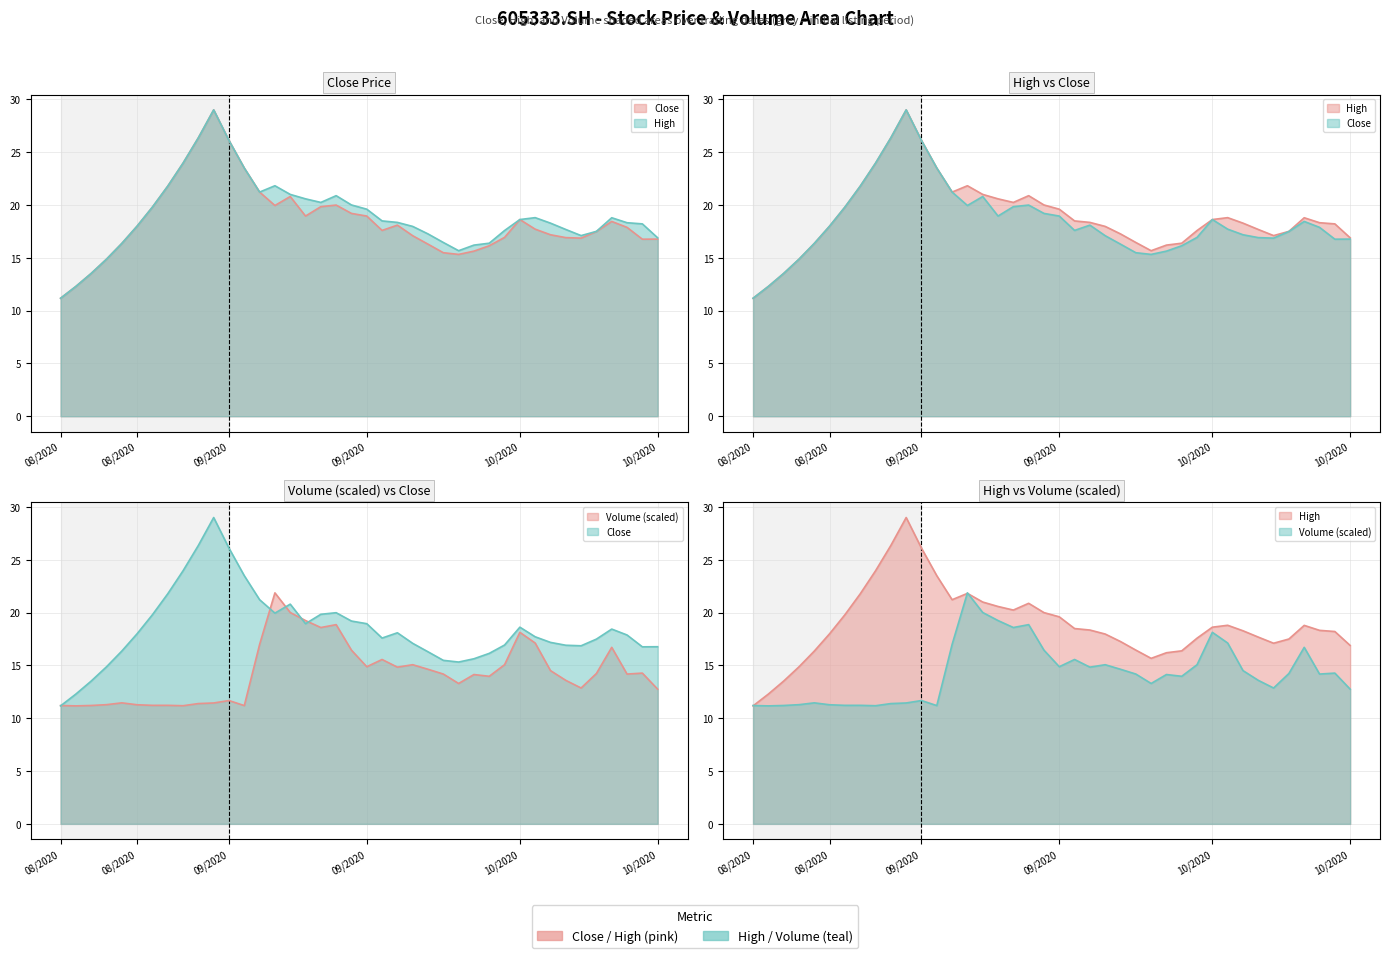

After their last crossing, which series has the higher values: vol or high?

high